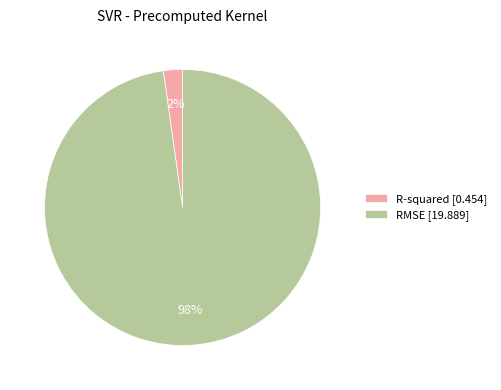

What is the largest slice in the pie chart?

RMSE